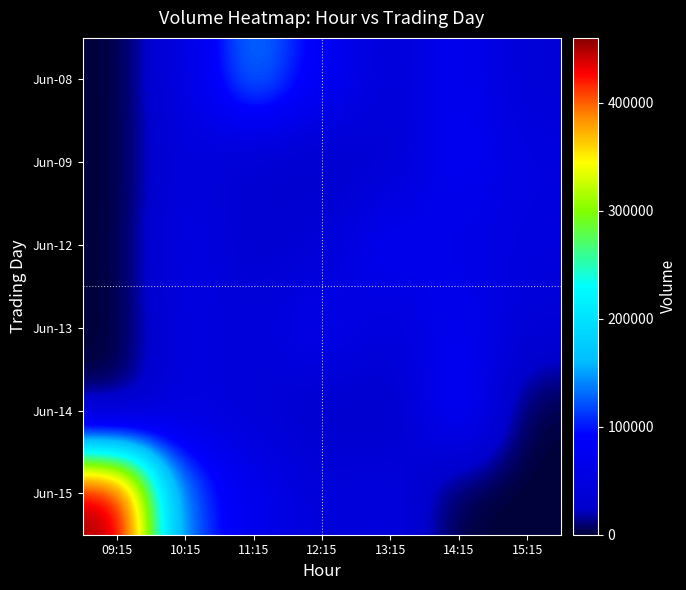

At which category is the sum across all series the highest?

09:15